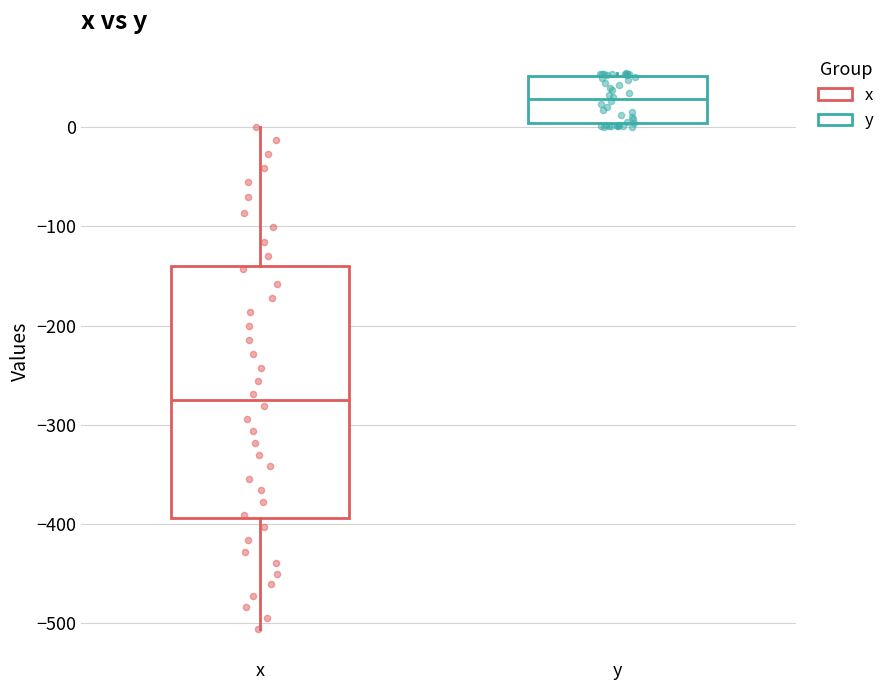

Where does the median line of the box for x sit on the y-axis? The values are not printed on the chart, so give them approximately, as read against the axis.

-280